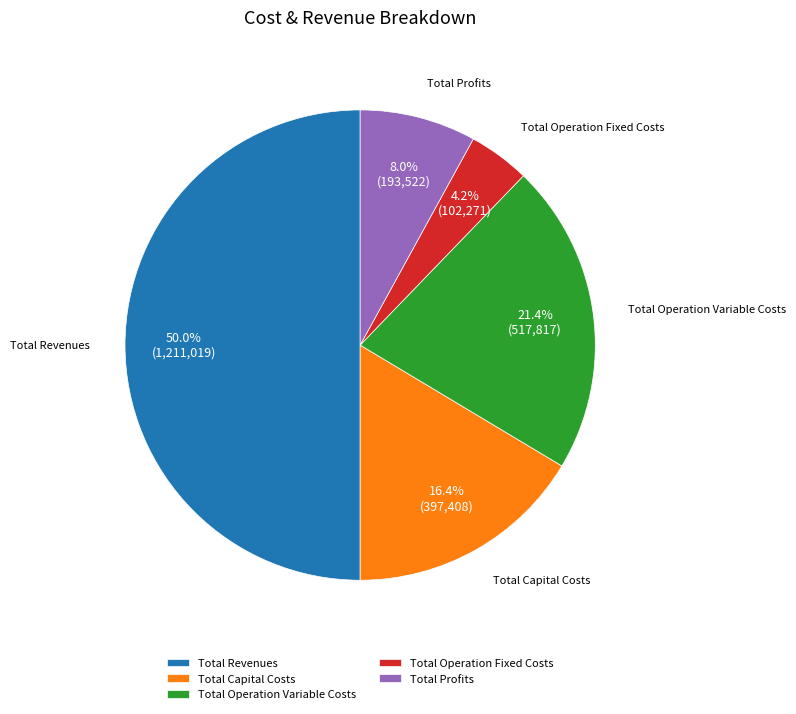

What is the total percentage of Total Operation Variable Costs and Total Capital Costs?

37.8%